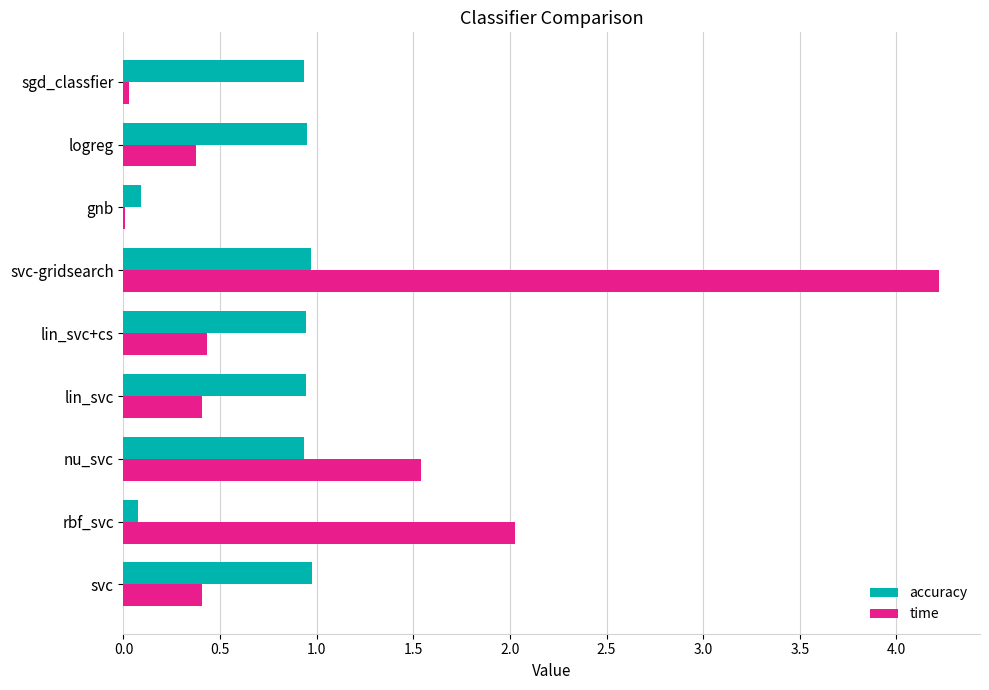

At which category is the sum across all series the highest?

svc-gridsearch